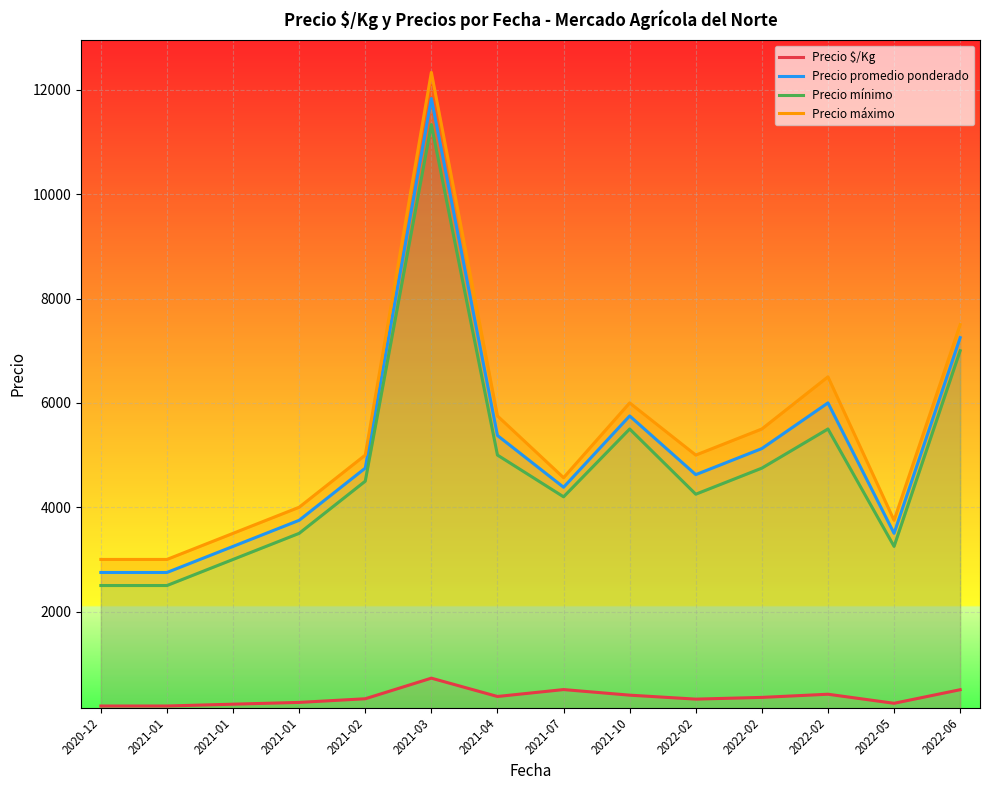

What is the label of the 10th point from the left?

2022-02